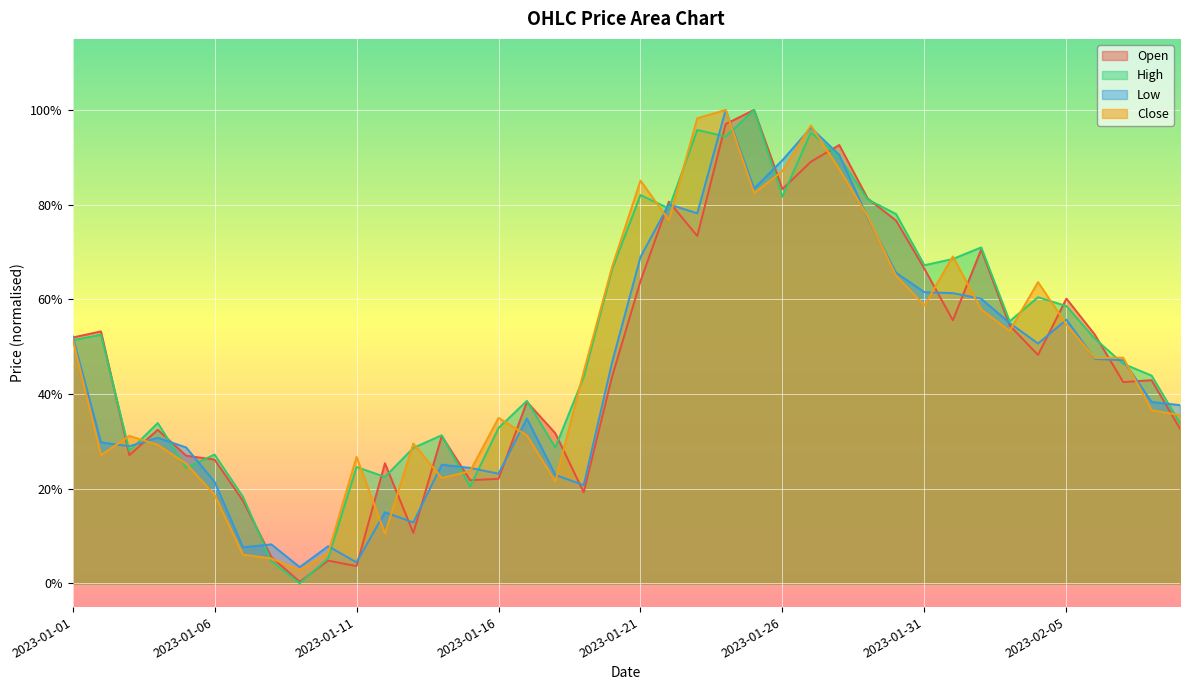

At which category does Low reach its first local peak?

2023-01-04